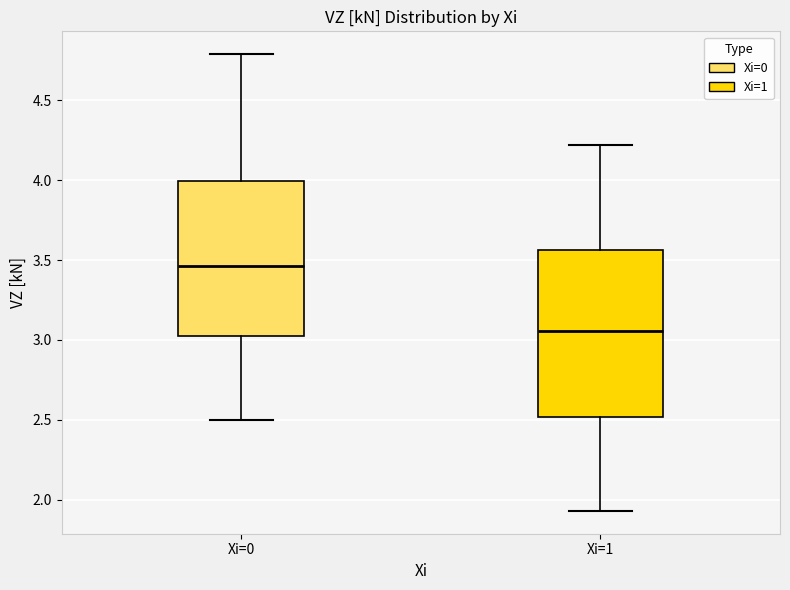

Comparing the boxes themselves (not the whiskers), which one is the tallest?

Xi=1